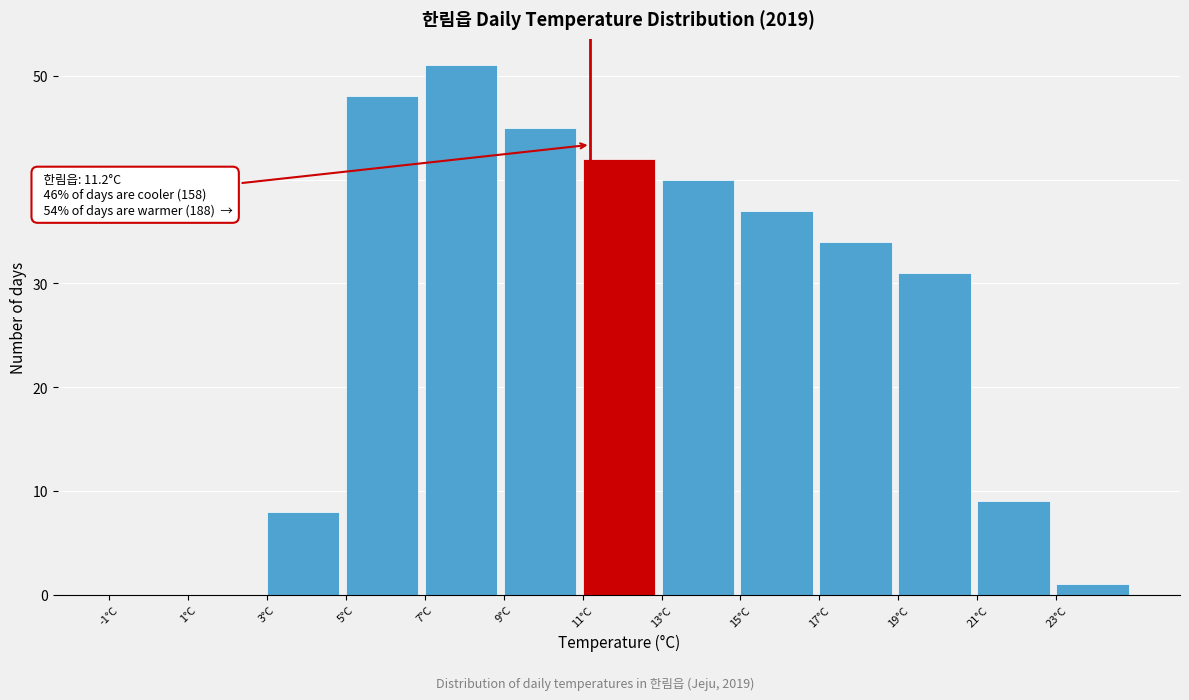

Which range on the x-axis has the tallest bar?

7 to 9